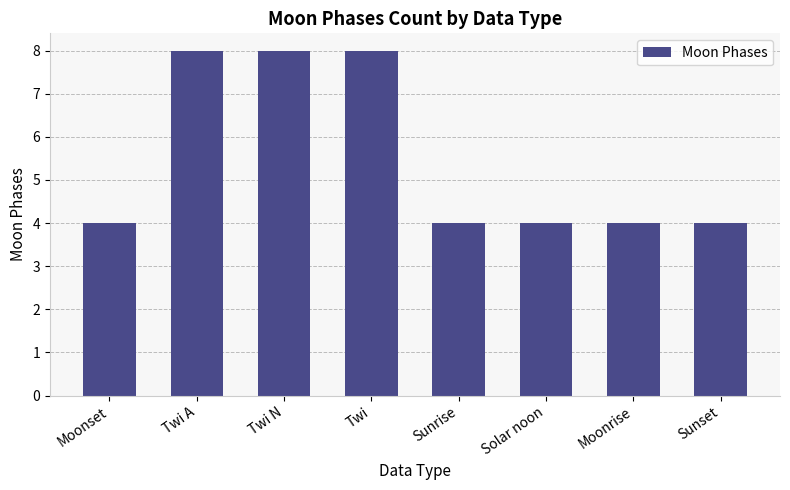

Read the value at Twi N.

8